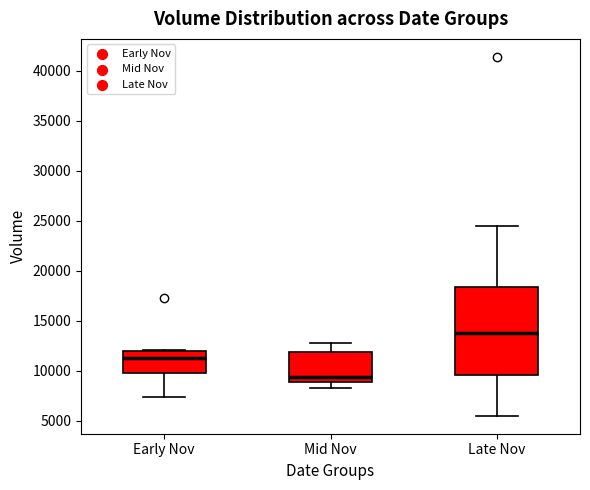

Reading left to right, read every box against the y-axis: the position of its median line, the range the box covers, and the ends of its whiskers. The values are not printed on the chart, so give them approximately, as read against the axis.

Early Nov: median 11500, box 10000 to 12000, whiskers 7500 to 12000
Mid Nov: median 9500, box 9000 to 12000, whiskers 8500 to 12500
Late Nov: median 14000, box 9500 to 18500, whiskers 5500 to 24500